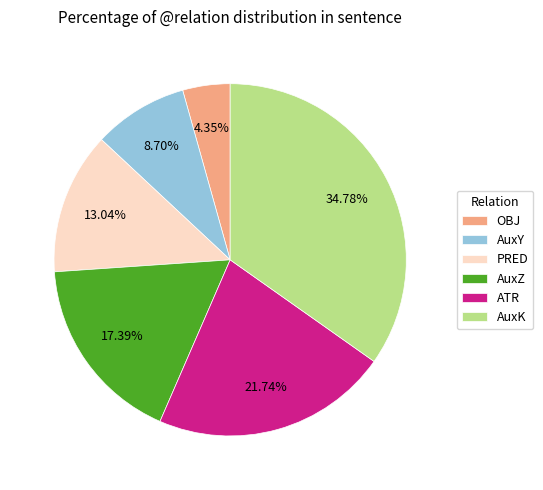

Count the number of slices in the pie.

6